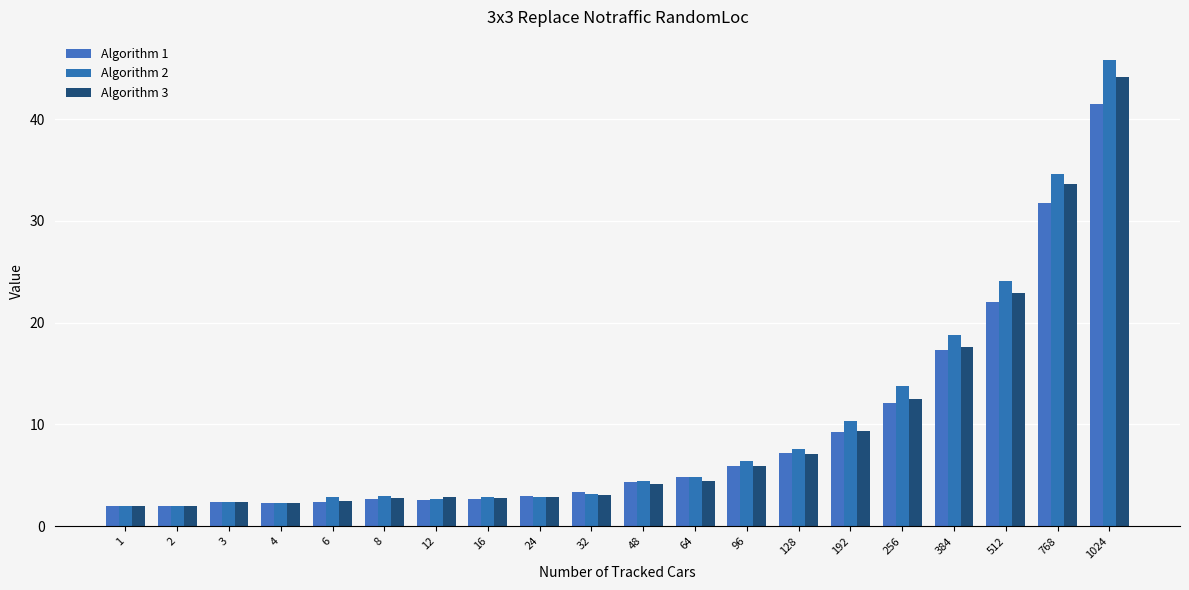

Where does the Algorithm 2 series first go above 4?

48